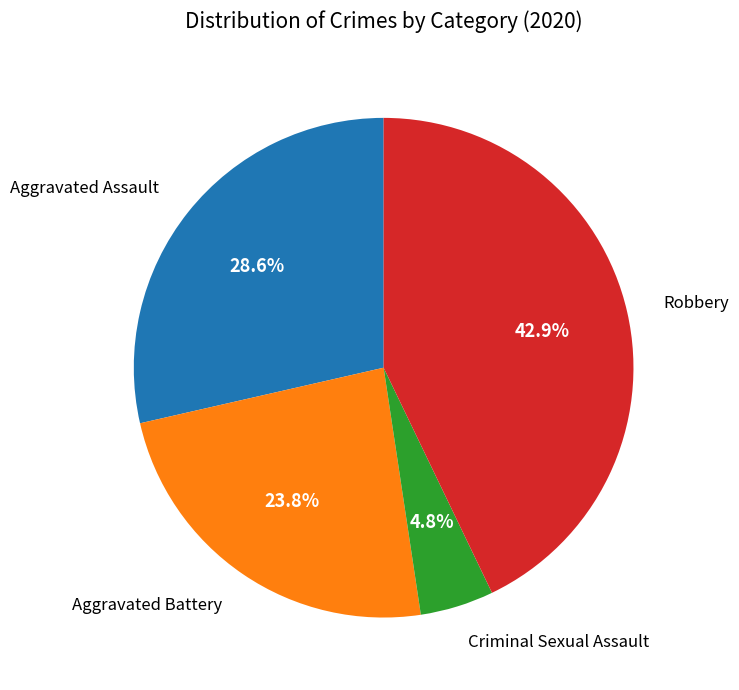

Does any single category account for the majority?

No